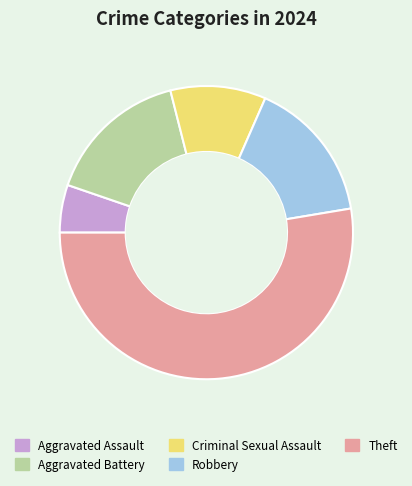

Is it true that Aggravated Assault is 5% of the pie?

True